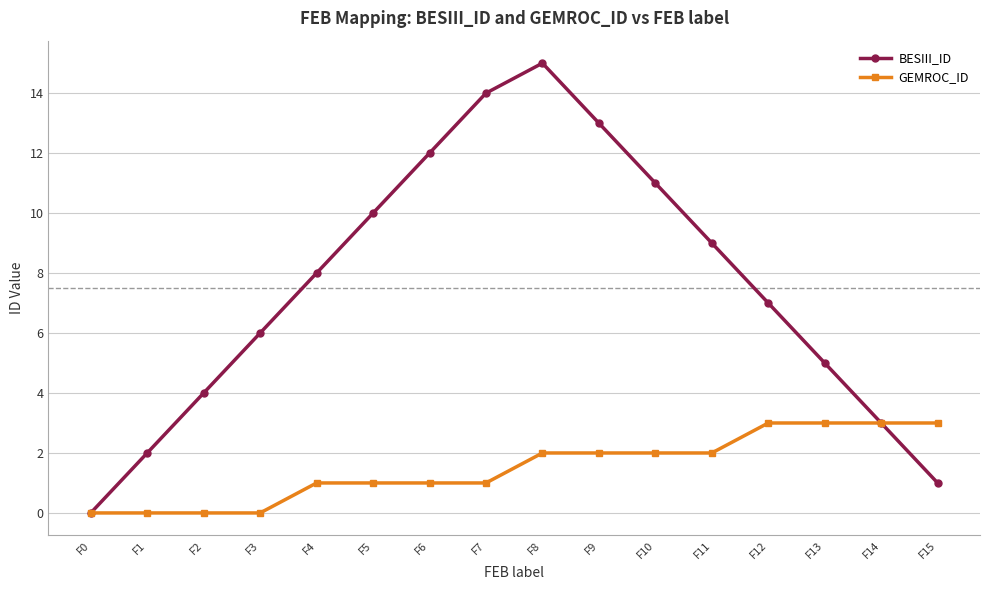

What is the value of the BESIII_ID point at the 3rd from the left?

4